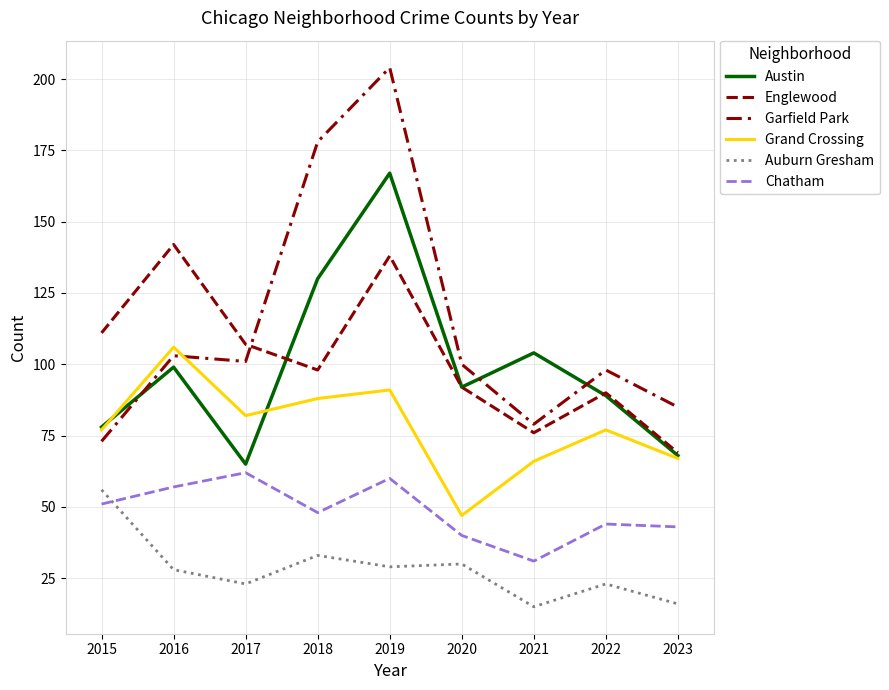

Does the chart display data point markers on the line(s)?

No